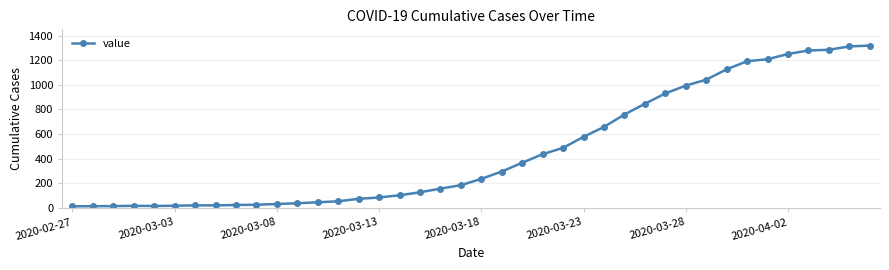

What is the value of the 4th point from the left?

17